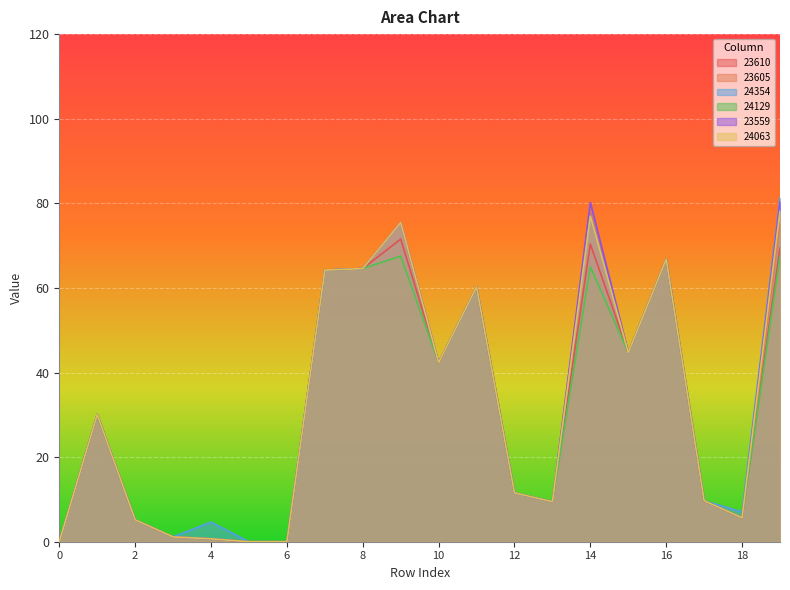

True or false: 23605 and 23559 intersect in this chart.

False